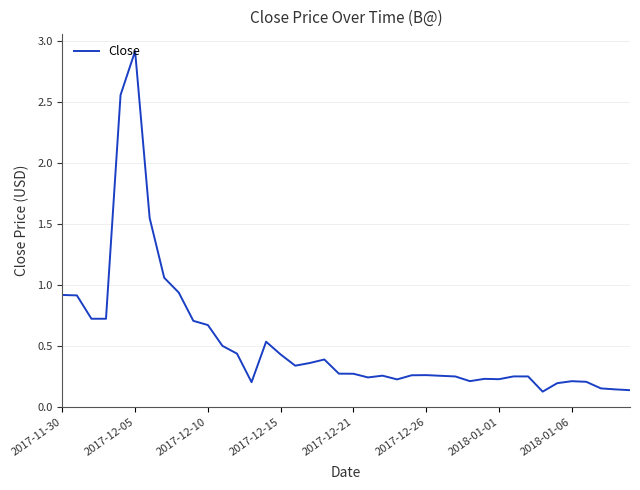

Does the chart have visible grid lines?

Yes